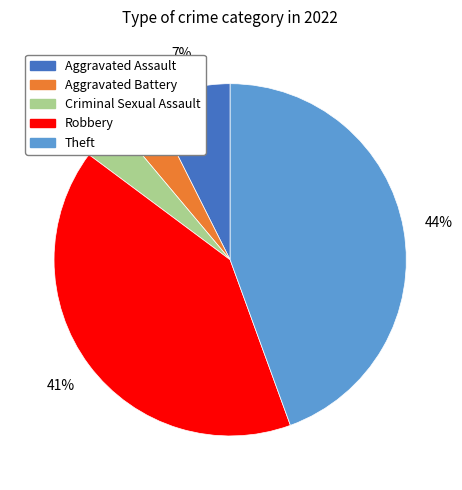

To the nearest percent, what percentage of the pie is Criminal Sexual Assault?

4%